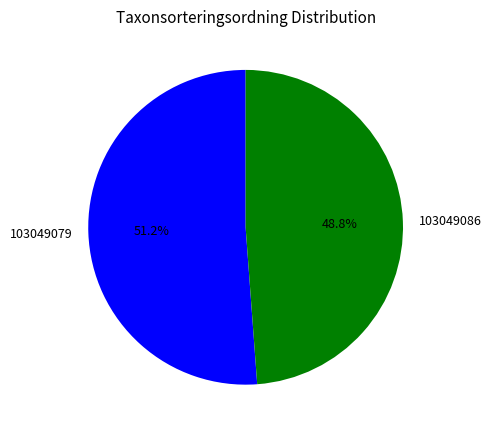

The 103049086 slice represents 40% of the pie. True or false?

False